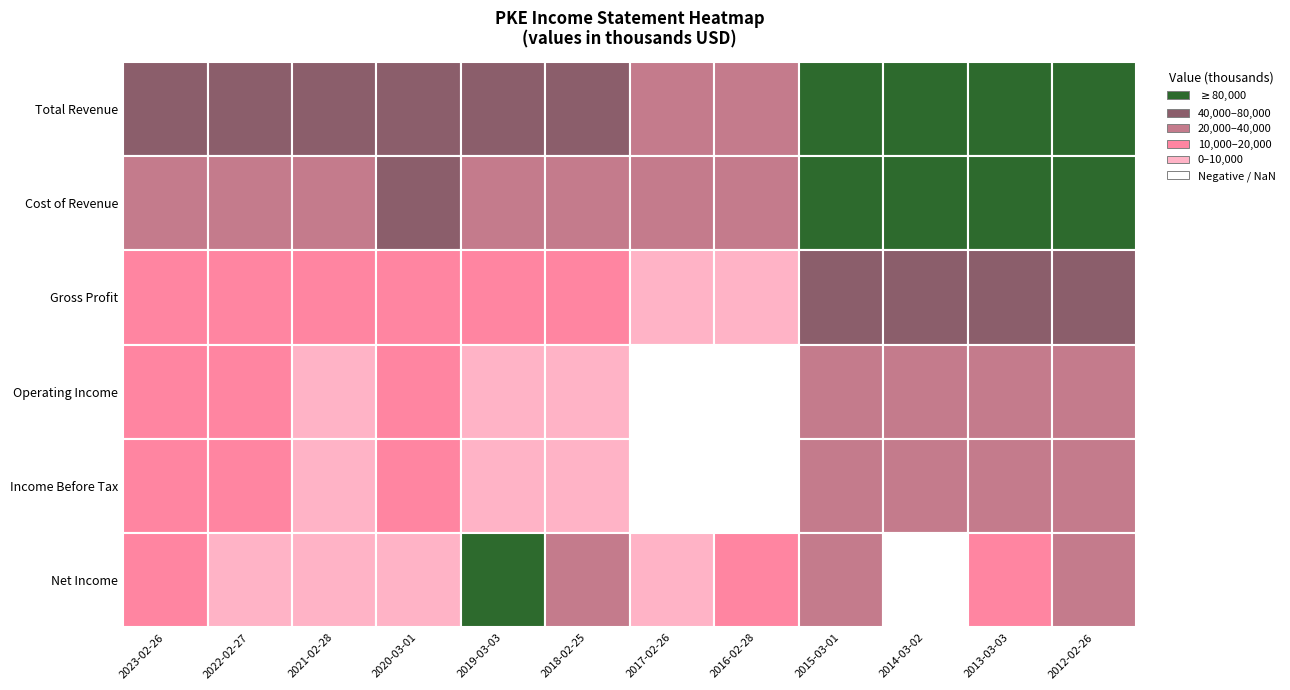

Between 2020-03-01 and 2015-03-01, which series saw the biggest shift?

Total Revenue